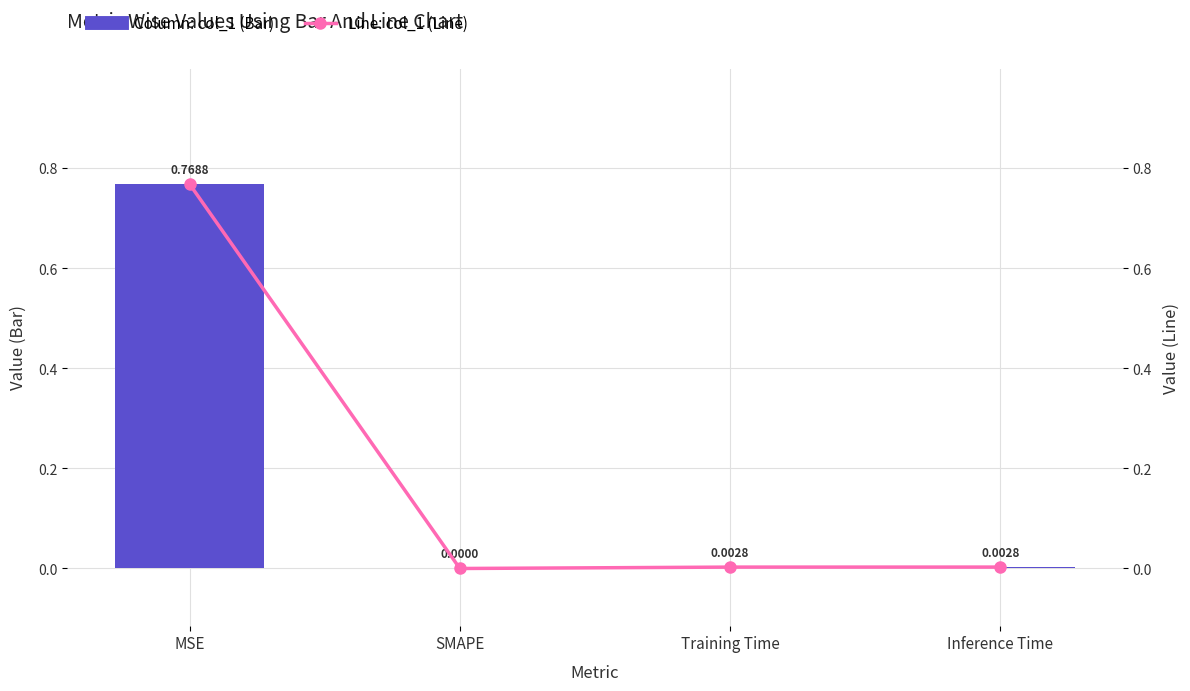

How many groups of bars are there?

4